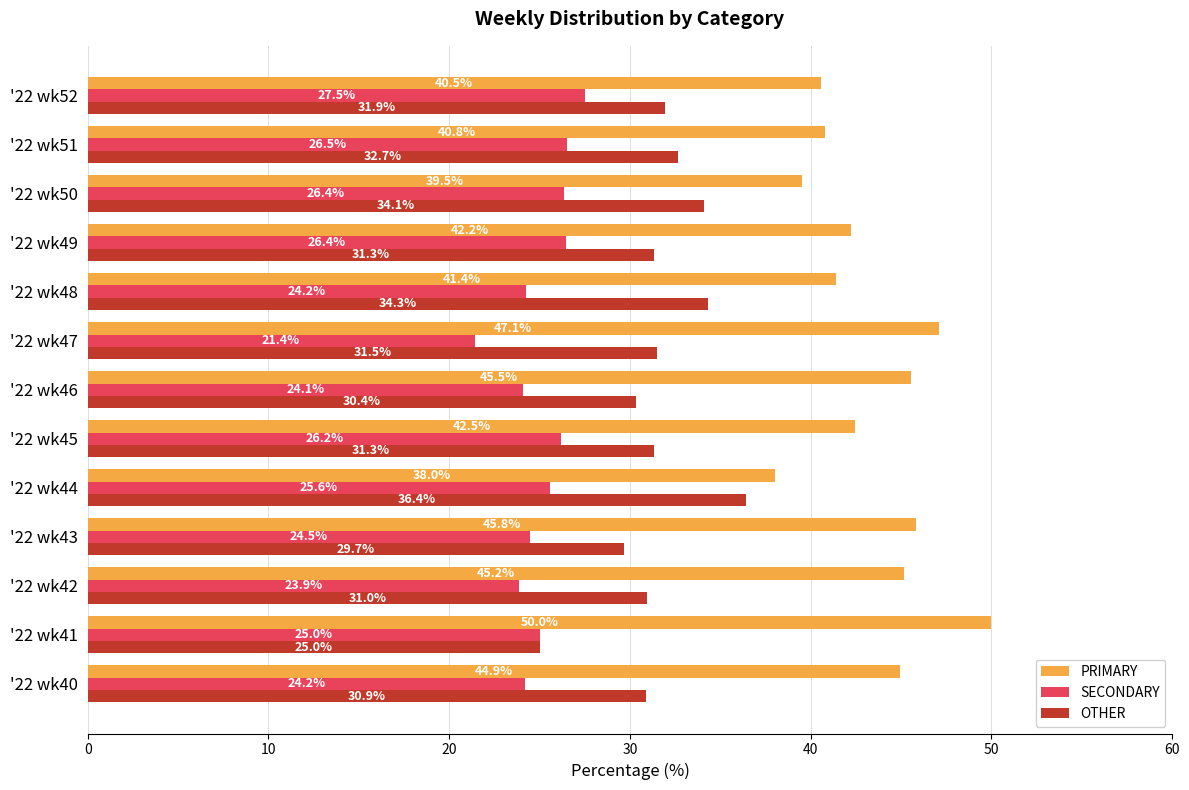

What is the approximate value of SECONDARY at '22 wk51?

26.5